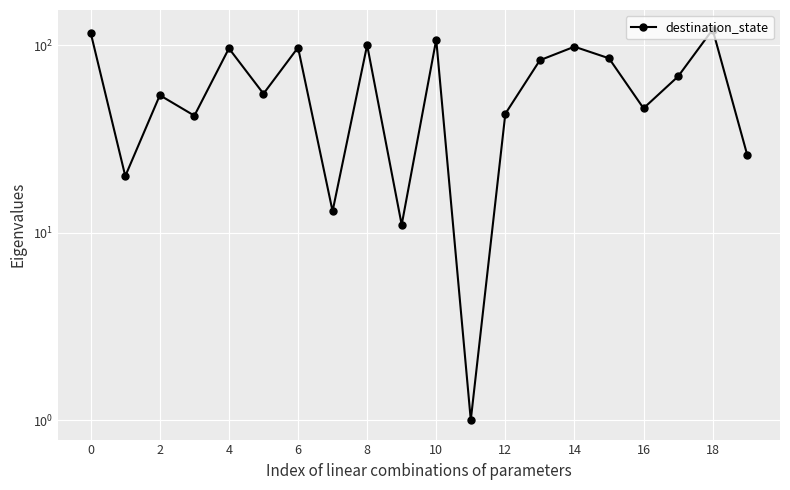

The chart shows a value of 116 at 0. True or false?

True